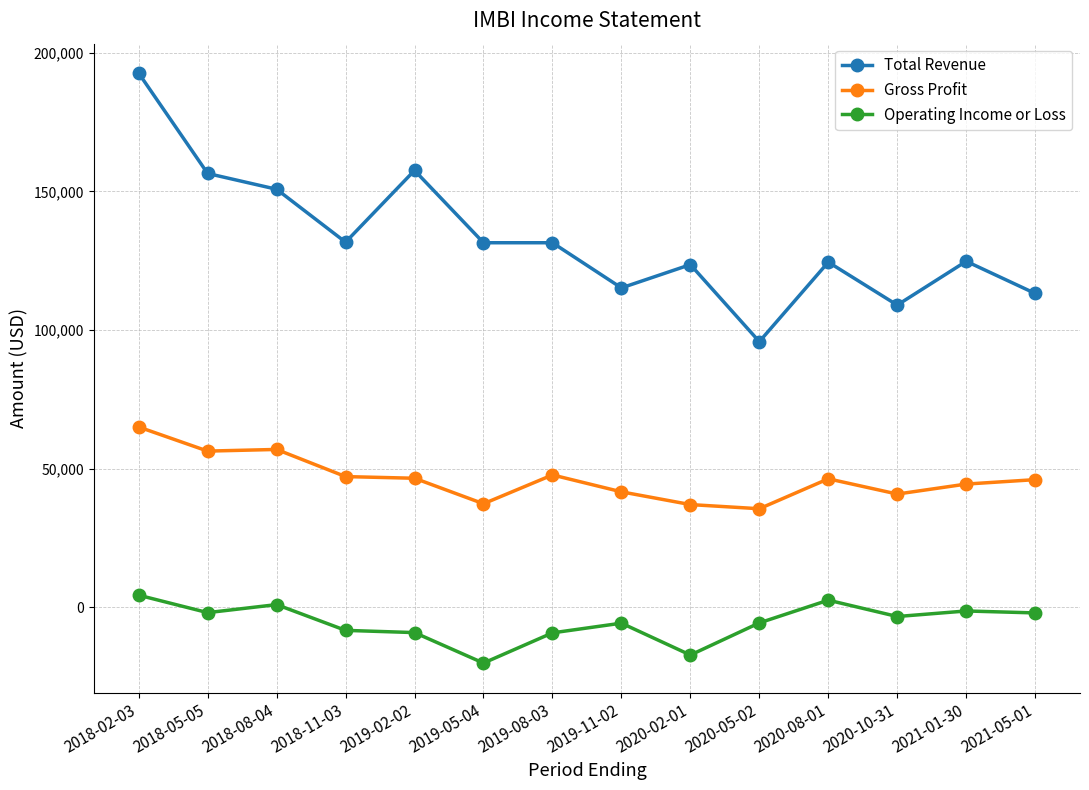

True or false: Operating Income or Loss has more than 0 points higher than both neighbors.

True